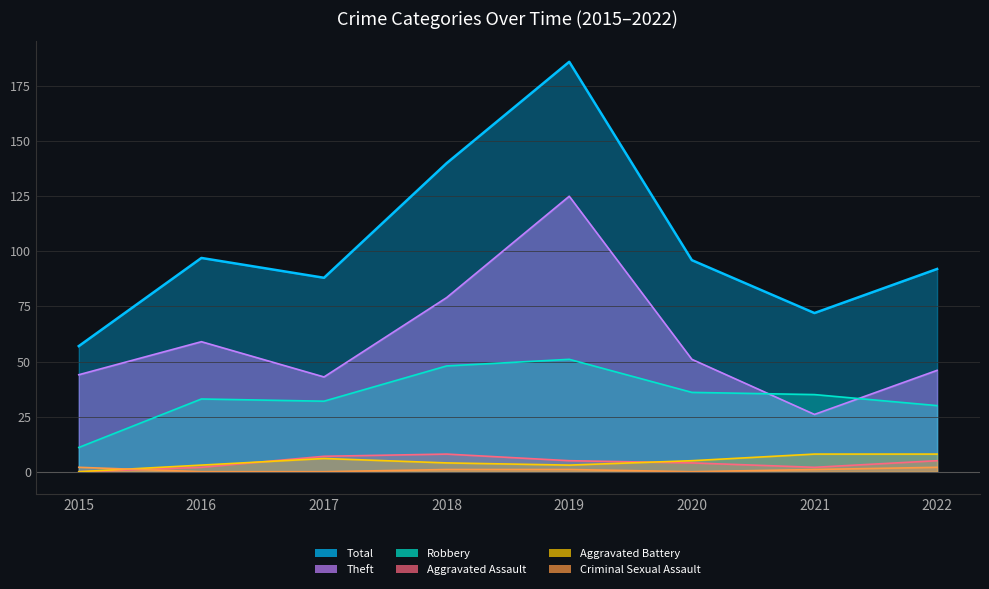

At which label does Aggravated Battery reach its peak?

2021